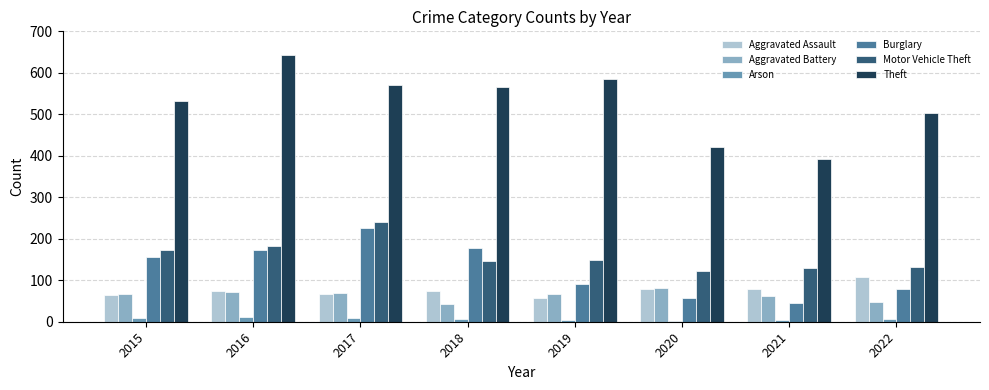

Which series has the largest total across all categories?

Theft